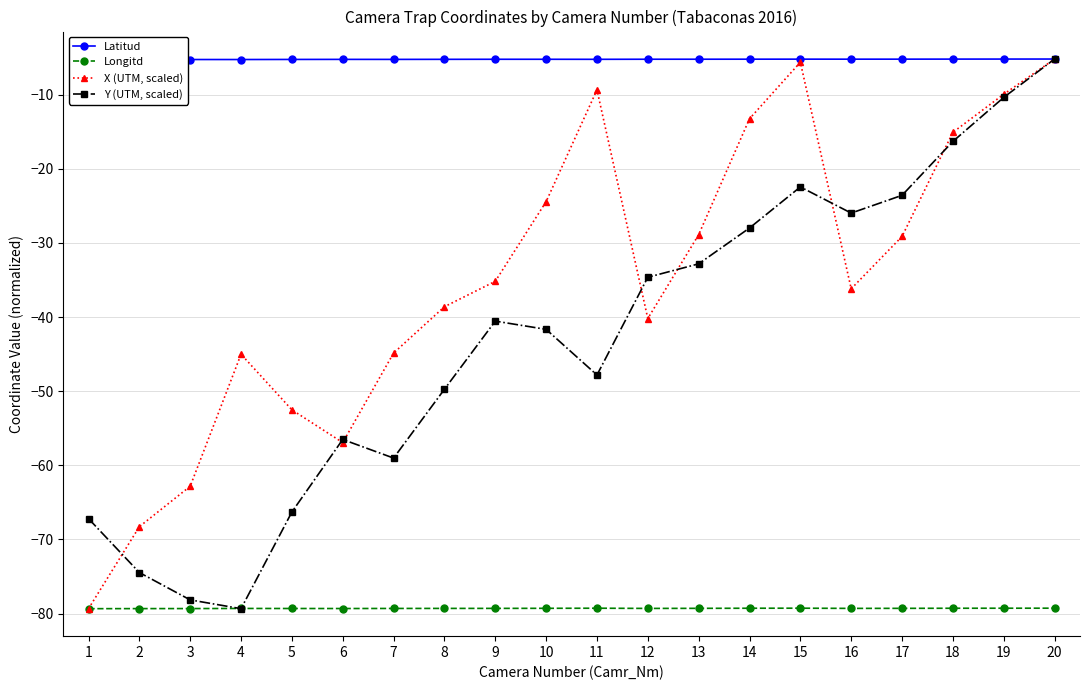

Between 3 and 15, which series saw the biggest shift?

X (UTM, scaled)